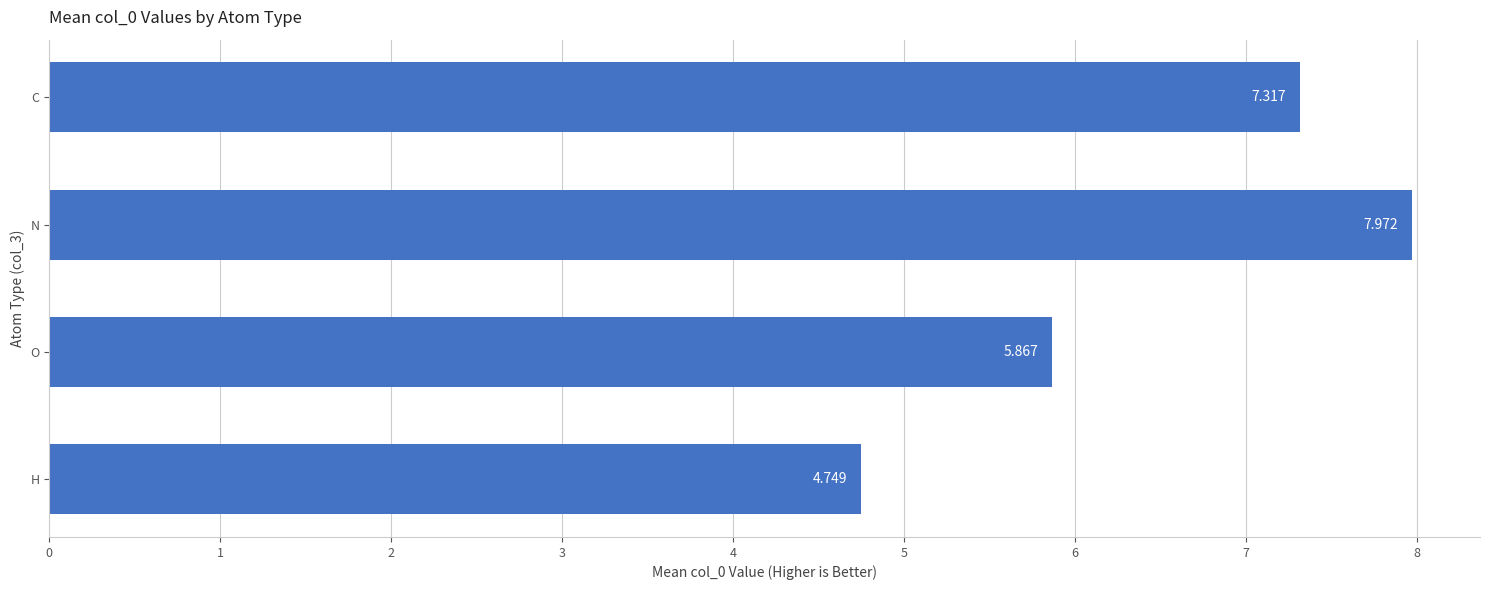

Are the bars grouped side by side (vs. stacked)?

No